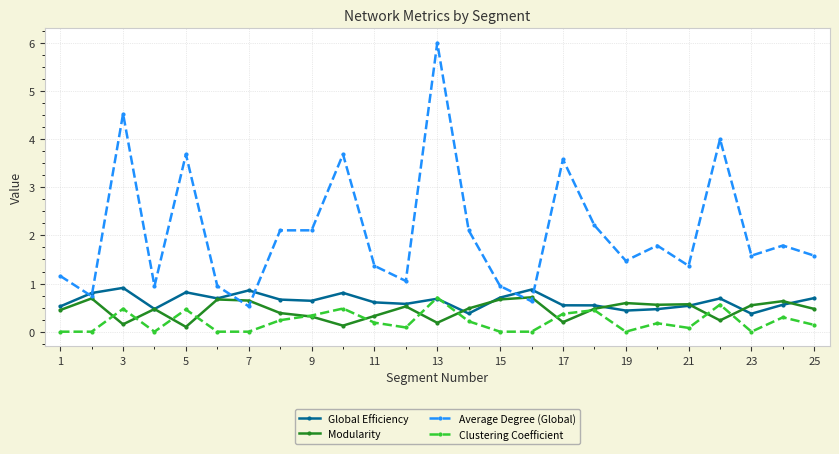

What is the value of the Modularity point at the 25th from the left?

0.5